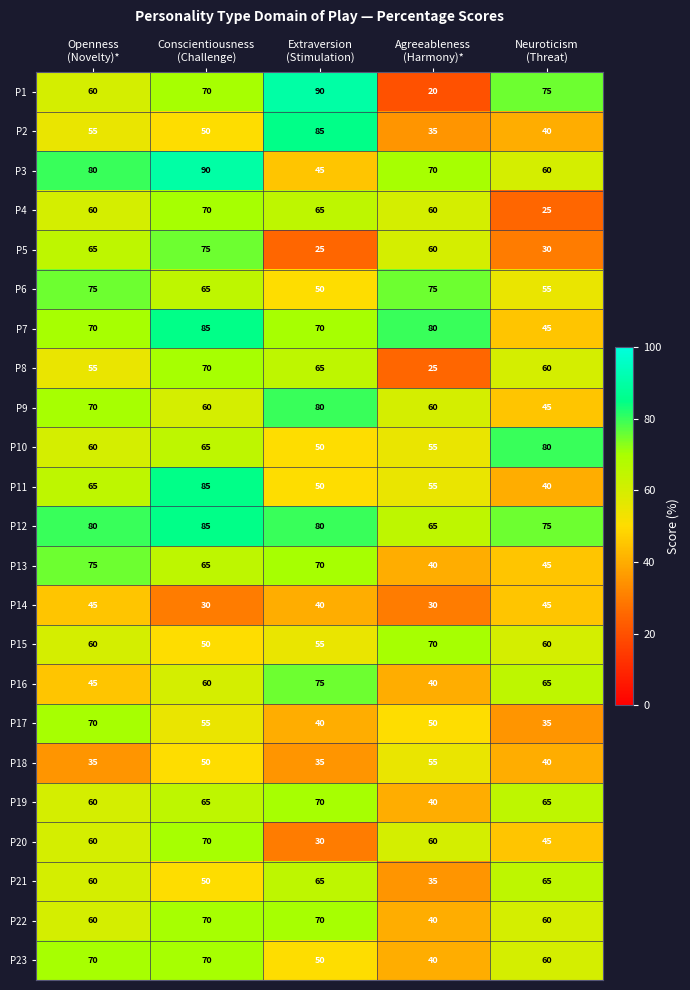

What is the smallest value displayed?

20